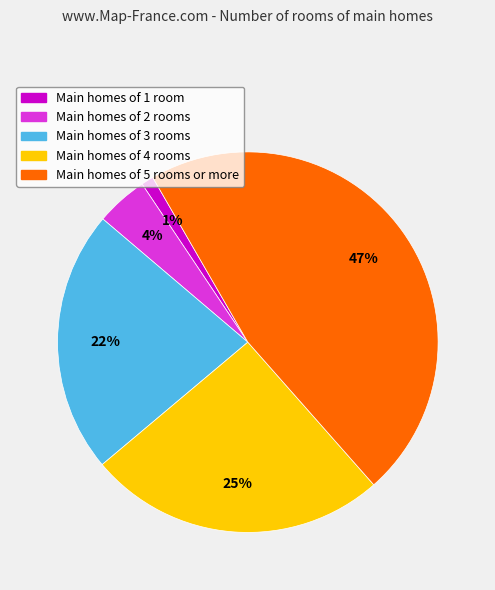

Which has a higher value, Main homes of 2 rooms or Main homes of 3 rooms?

Main homes of 3 rooms